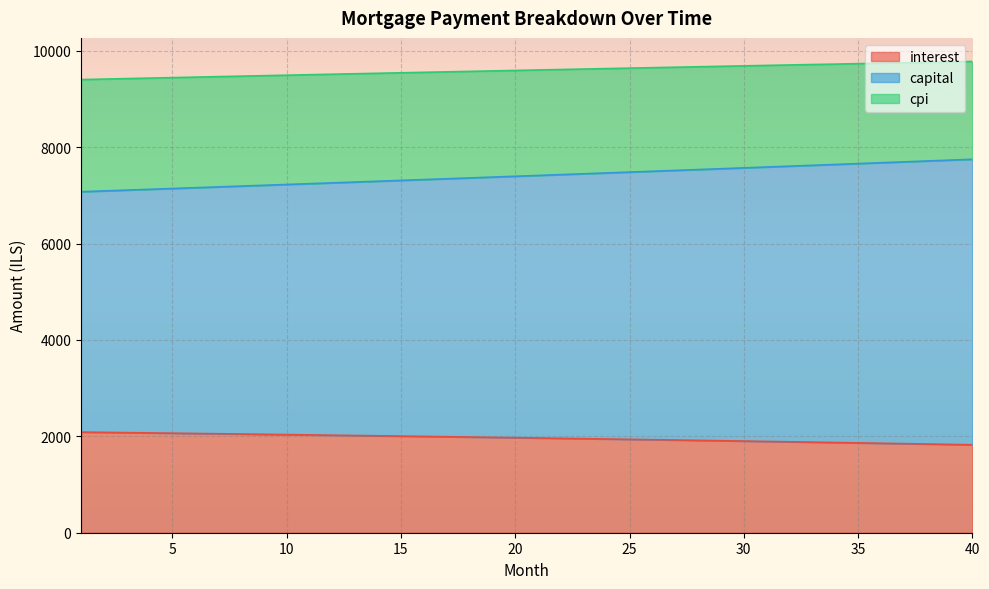

At which label does cpi first exceed 9603?

21